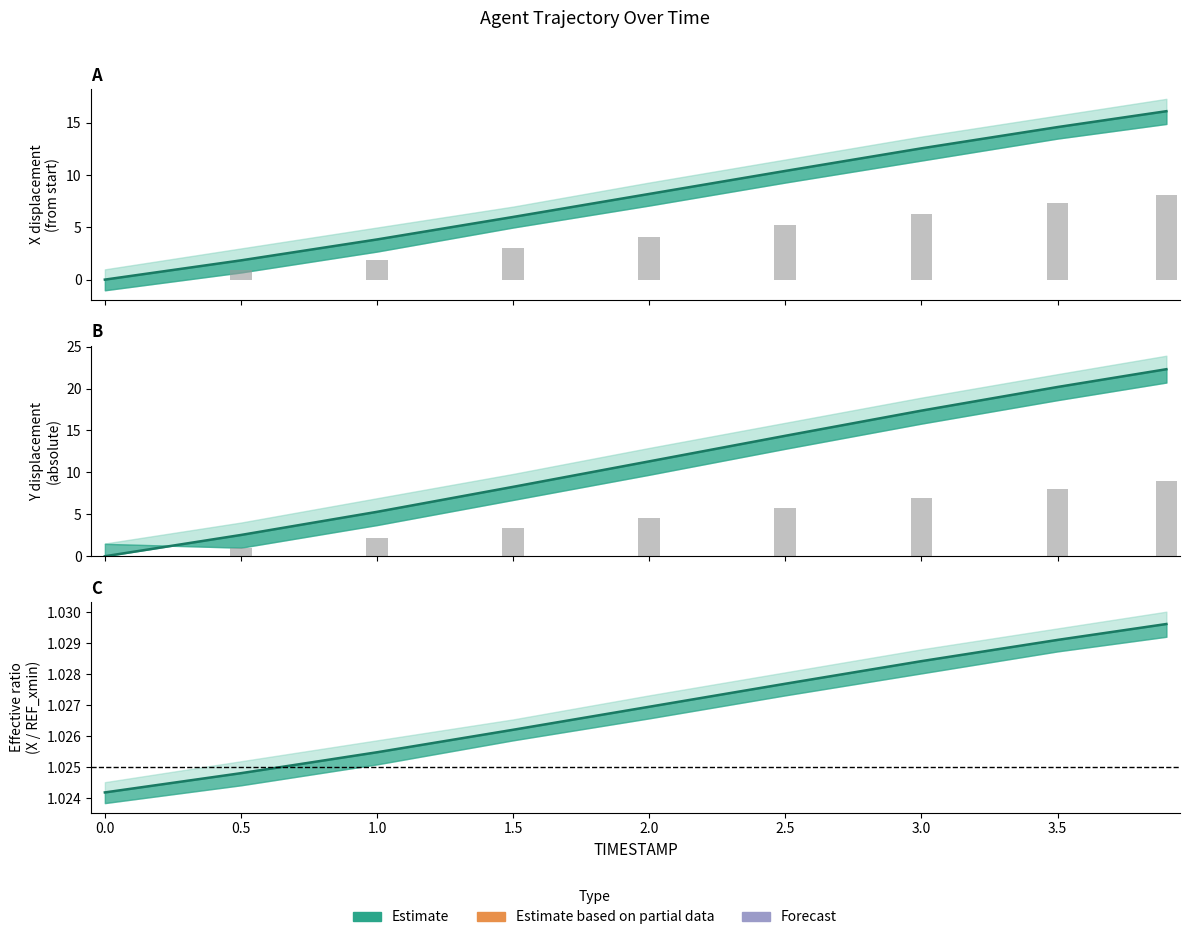

Which has a higher value, 1.5 or 0.0?

1.5